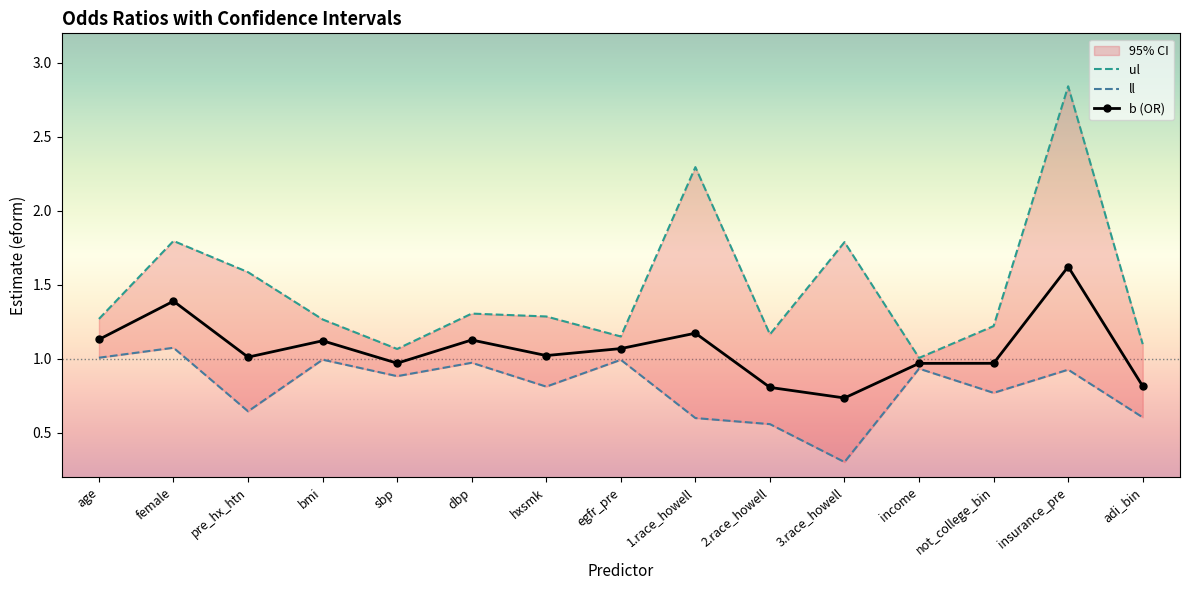

Where is b (OR) nearest to the value 1?

pre_hx_htn